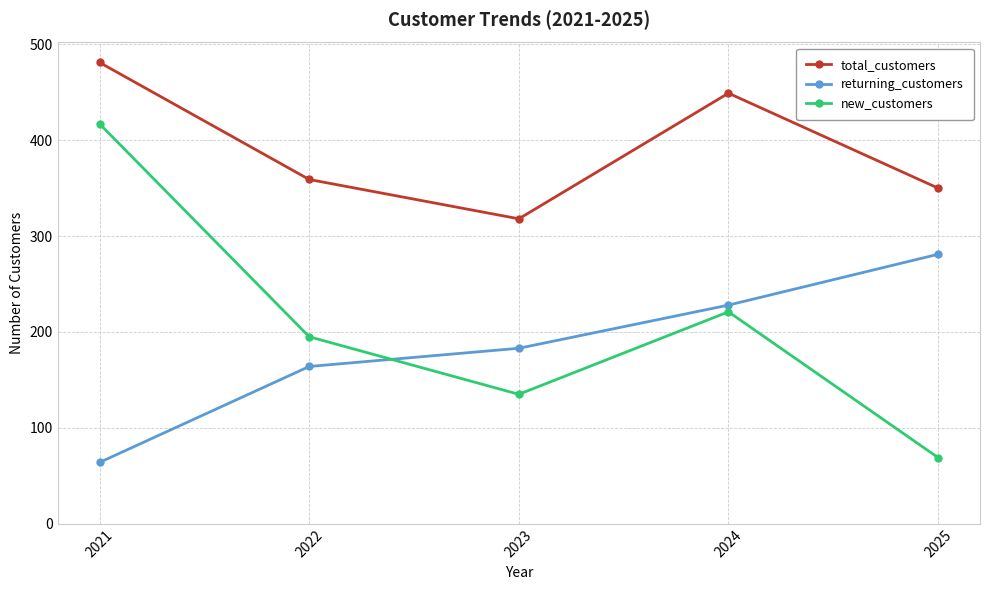

What are all the series names shown in the legend?

total_customers, returning_customers, new_customers